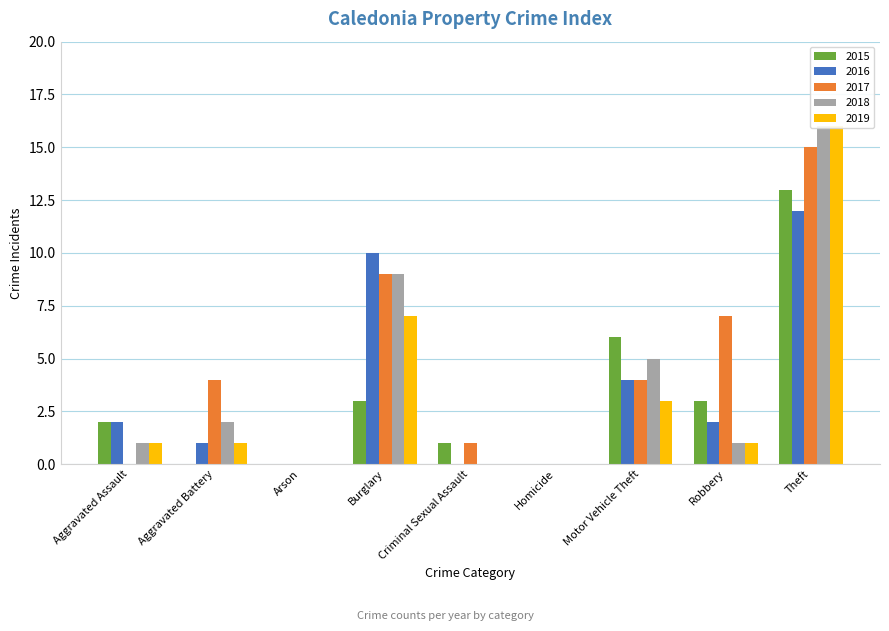

Where is 2016 nearest to the value 6?

Motor Vehicle Theft